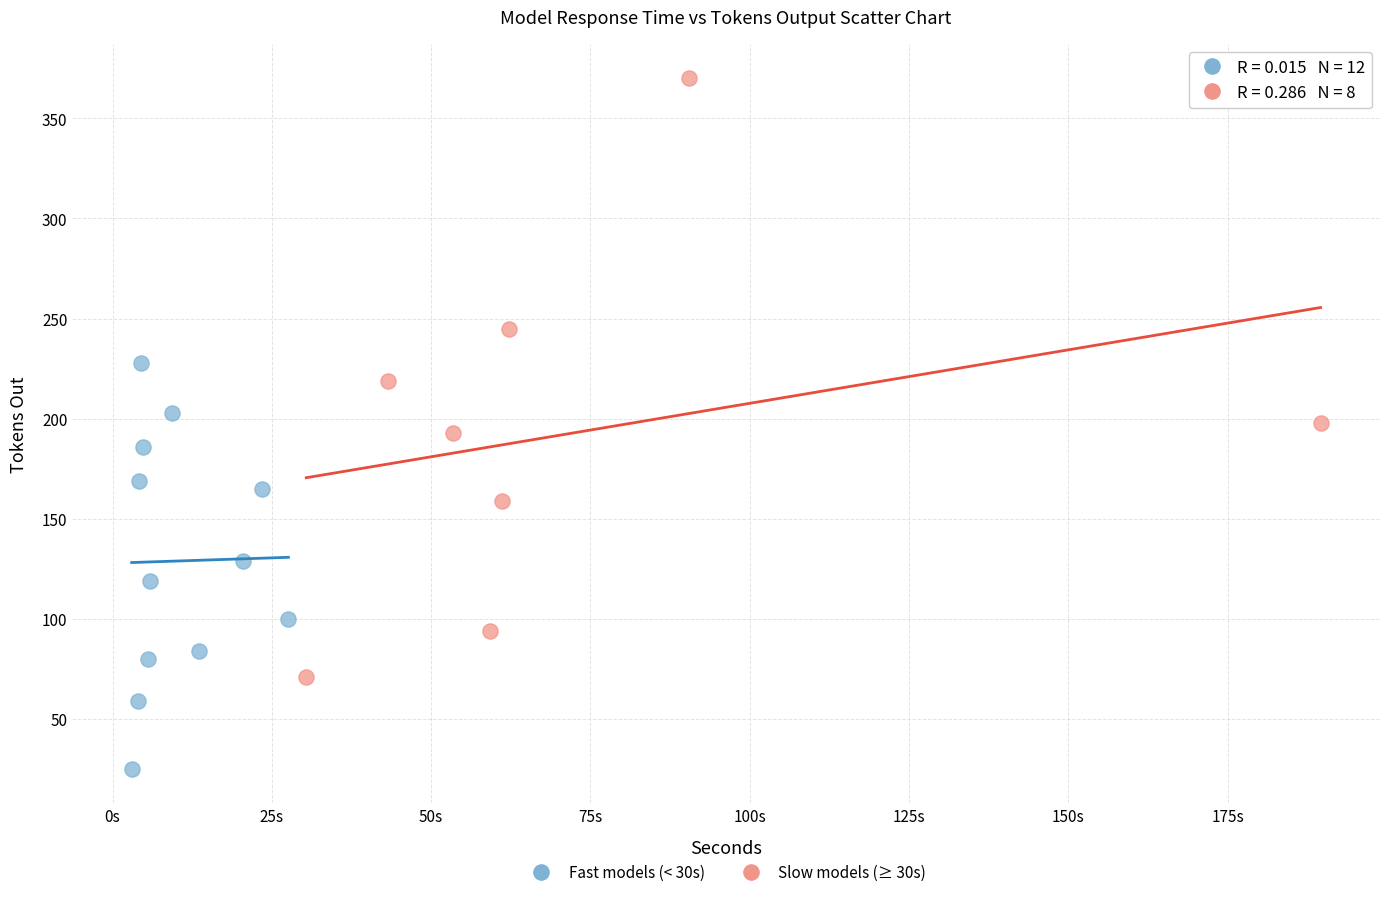

Which series has the widest spread of Y values?

Slow models (≥ 30s)